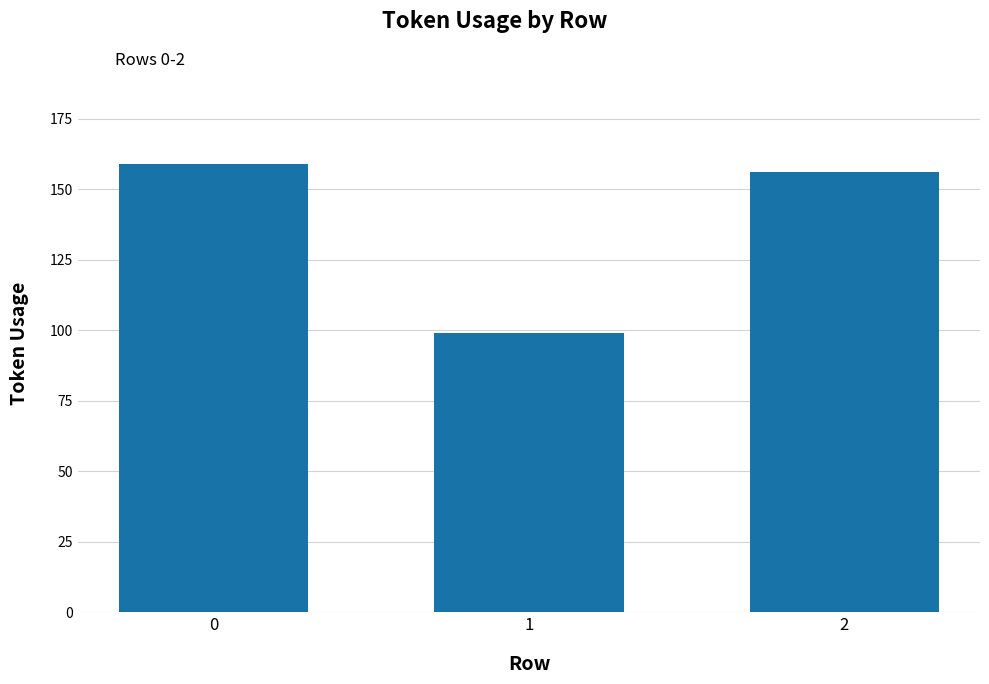

What is the difference between the maximum and minimum values?

60